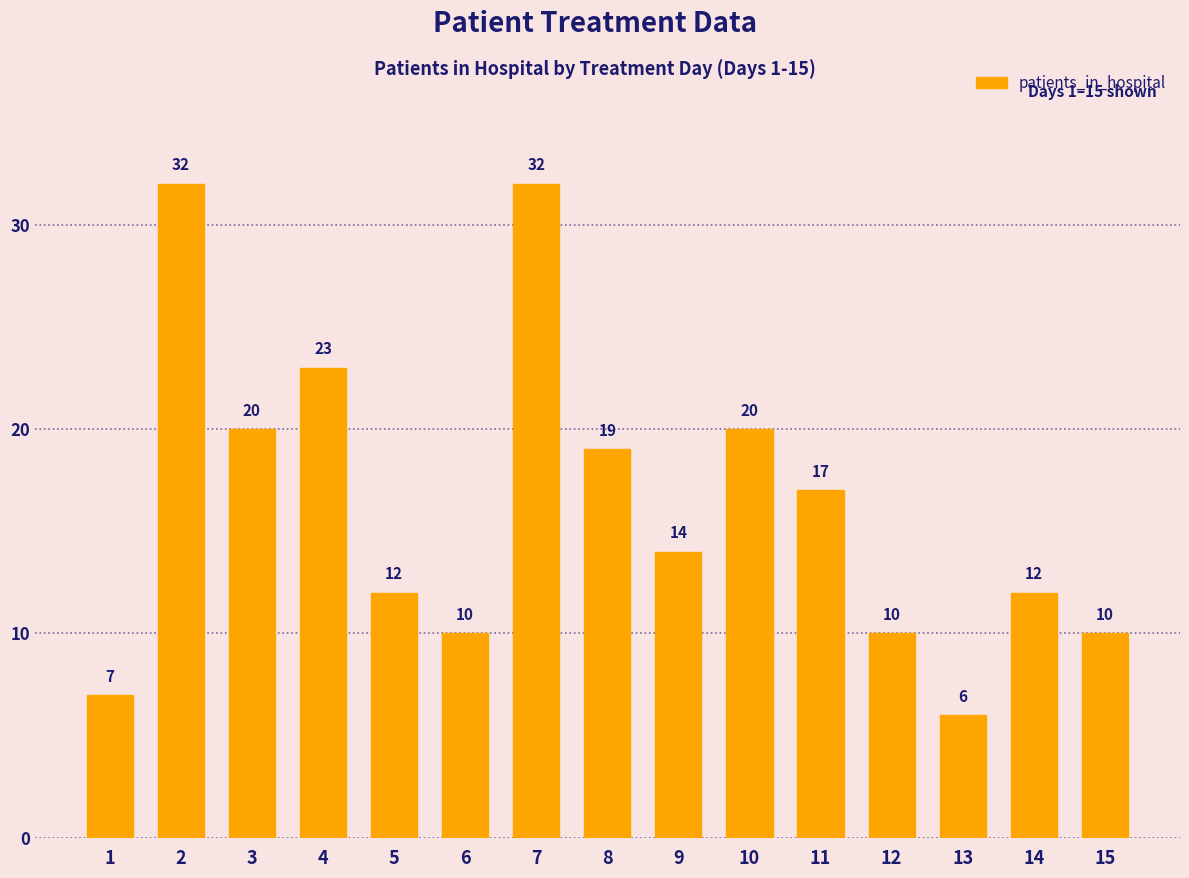

Does the chart contain any negative values?

No